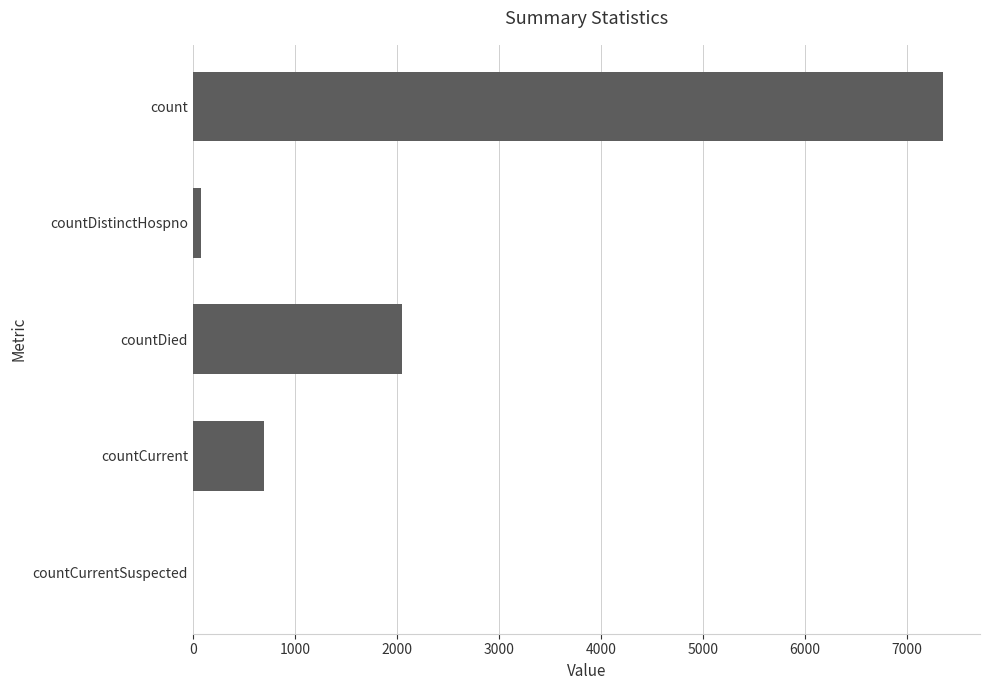

How many series are shown in this chart?

1